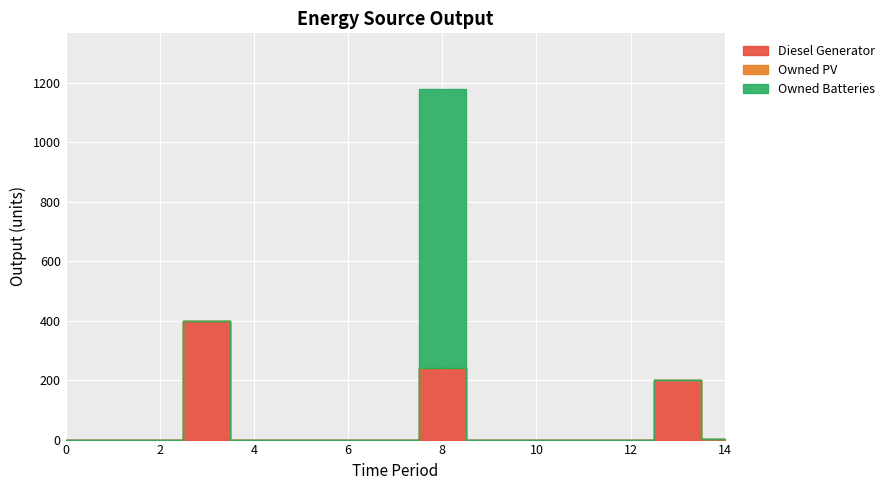

True or false: Owned PV has more than 1 points higher than both neighbors.

False